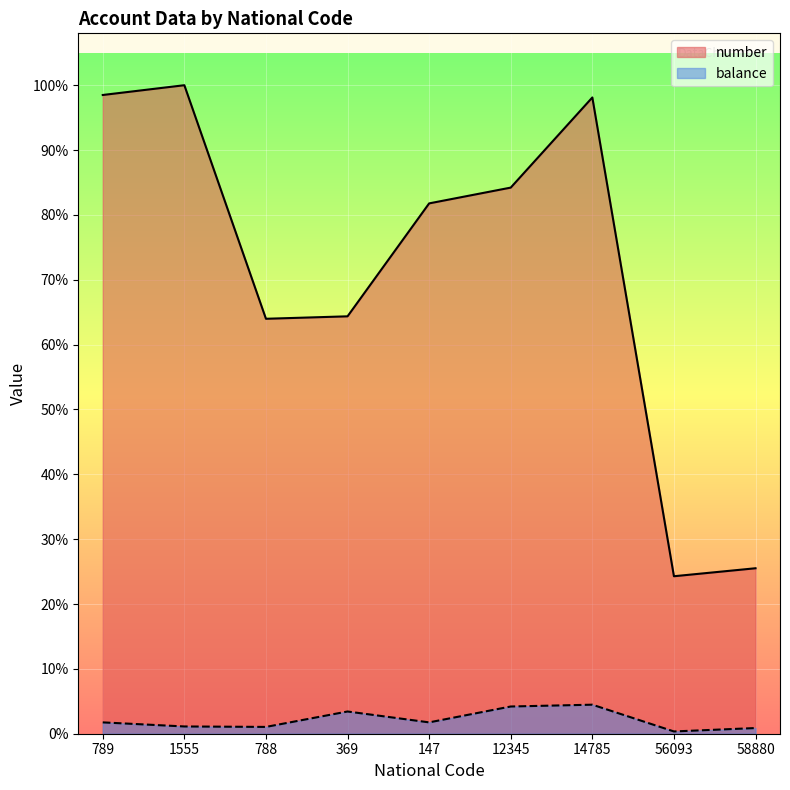

Between 369 and 12345, which series saw the biggest shift?

number